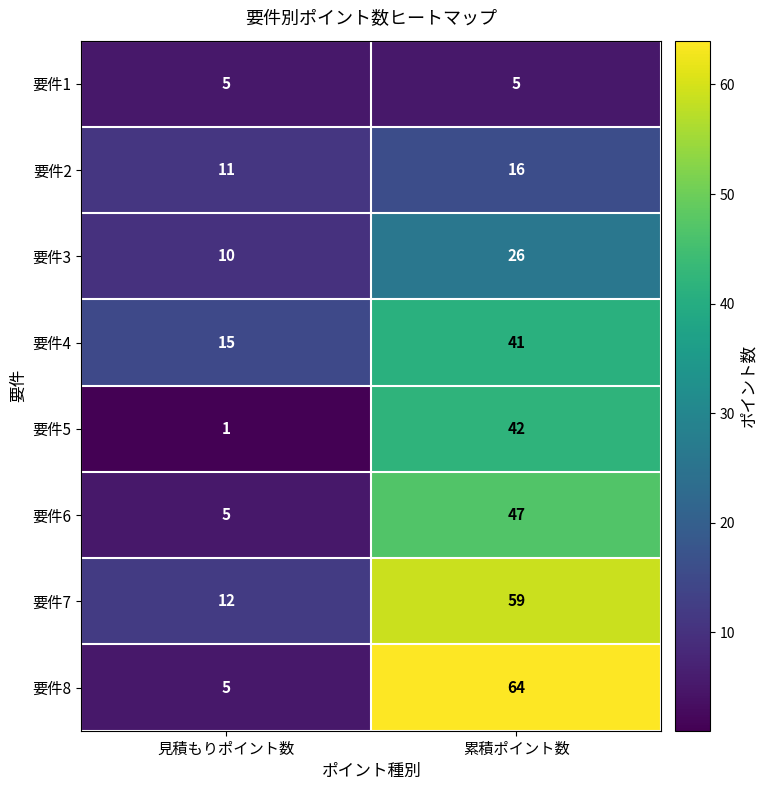

Reading right to left, extract all data points from this chart.

要件1: 累積ポイント数=5	見積もりポイント数=5
要件2: 累積ポイント数=16	見積もりポイント数=11
要件3: 累積ポイント数=26	見積もりポイント数=10
要件4: 累積ポイント数=41	見積もりポイント数=15
要件5: 累積ポイント数=42	見積もりポイント数=1
要件6: 累積ポイント数=47	見積もりポイント数=5
要件7: 累積ポイント数=59	見積もりポイント数=12
要件8: 累積ポイント数=64	見積もりポイント数=5